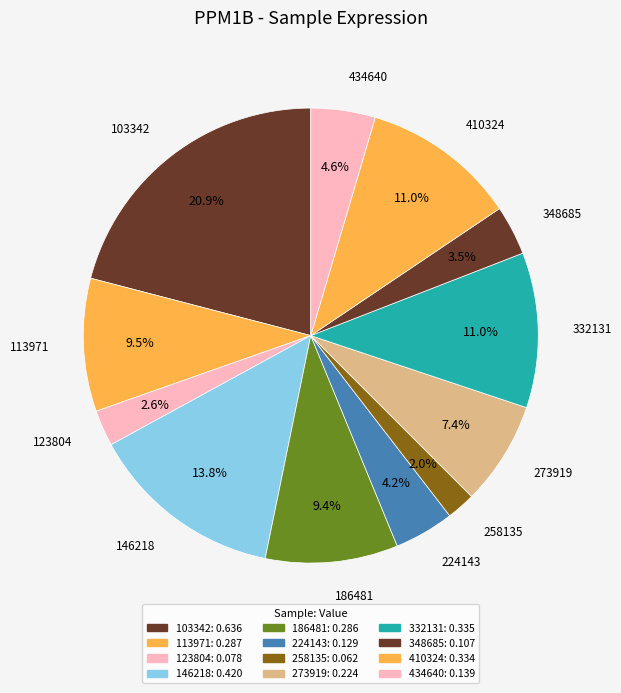

What is the smallest slice in the pie chart?

258135